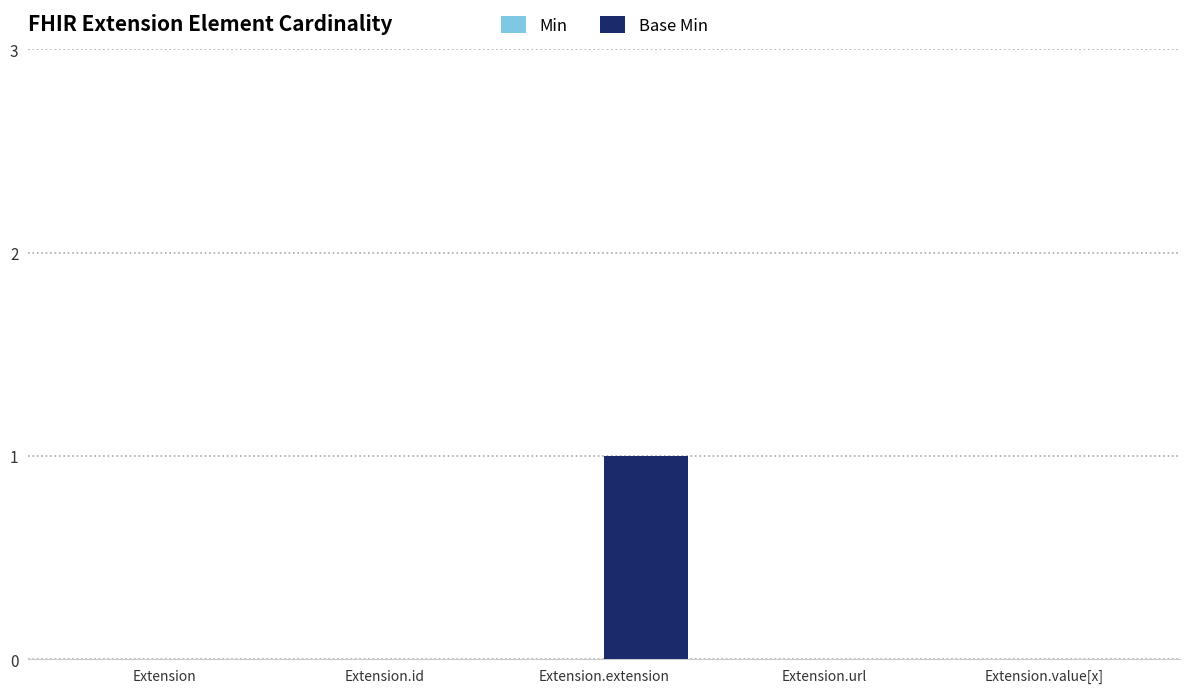

Reading left to right, transcribe all the data shown in this chart.

Extension=0	Extension.id=0	Extension.extension=1	Extension.url=0	Extension.value[x]=0